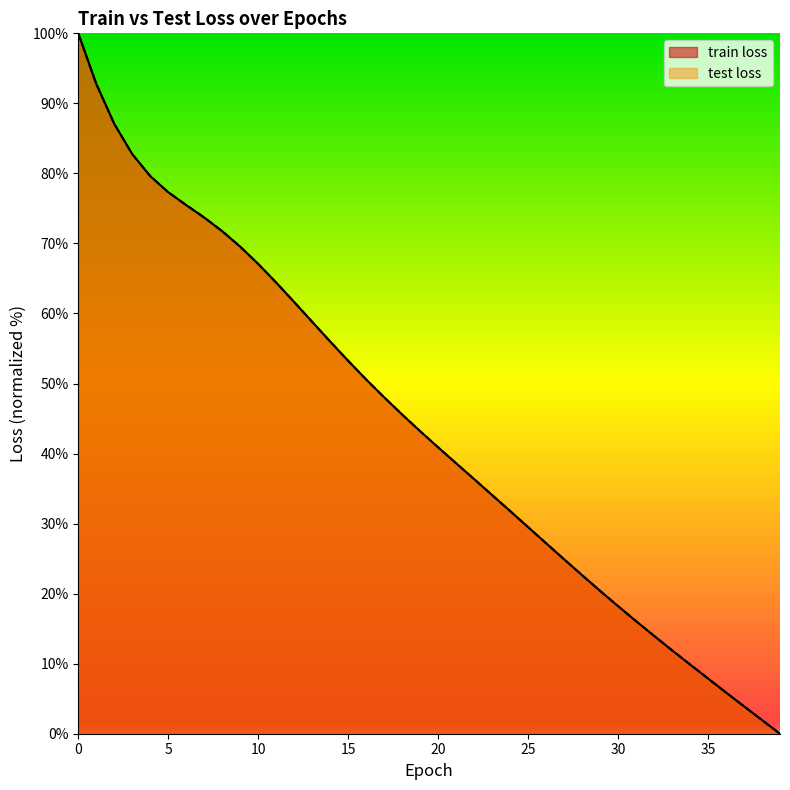

True or false: train loss has more than 1 interior local peaks.

False